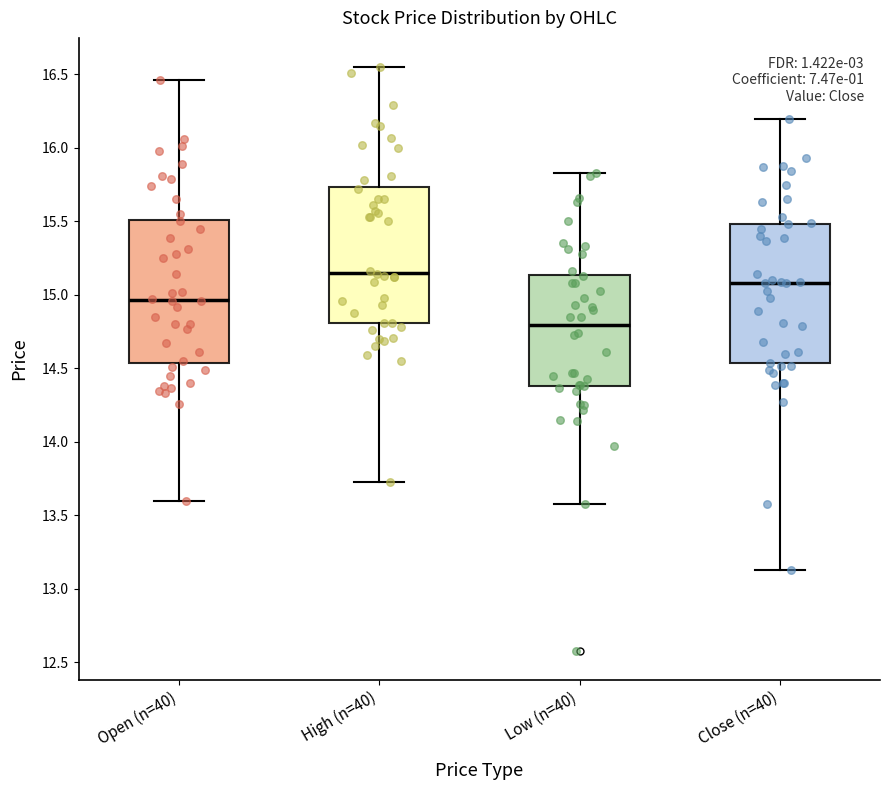

Reading left to right, transcribe this box plot: for each box, give where its median line is, the range the box spans, and where its two whiskers end, as read against the y-axis. The values are not printed on the chart, so give them approximately, as read against the axis.

Open (n=40): median 14.95, box 14.55 to 15.50, whiskers 13.60 to 16.45
High (n=40): median 15.15, box 14.80 to 15.75, whiskers 13.75 to 16.55
Low (n=40): median 14.80, box 14.40 to 15.15, whiskers 13.60 to 15.85
Close (n=40): median 15.10, box 14.55 to 15.50, whiskers 13.15 to 16.20